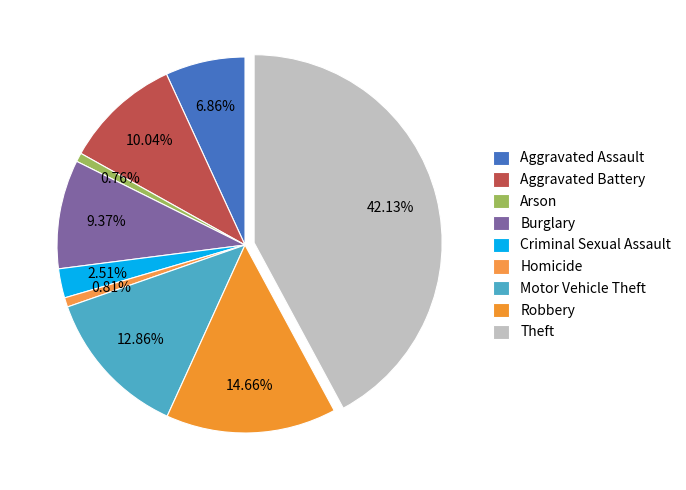

What is the smallest slice in the pie chart?

Arson